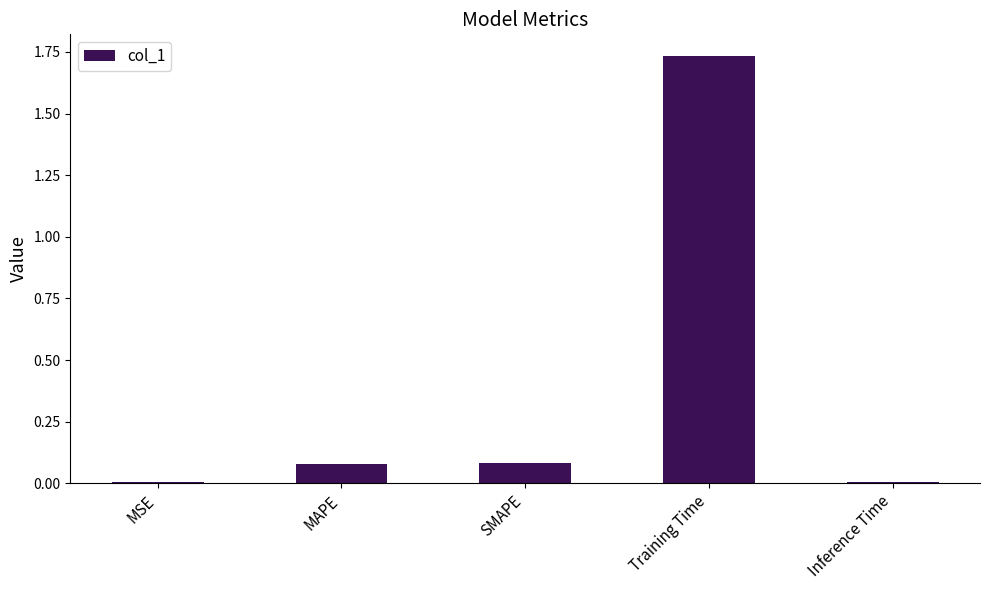

What is the change in value from MAPE to Training Time?

+1.7